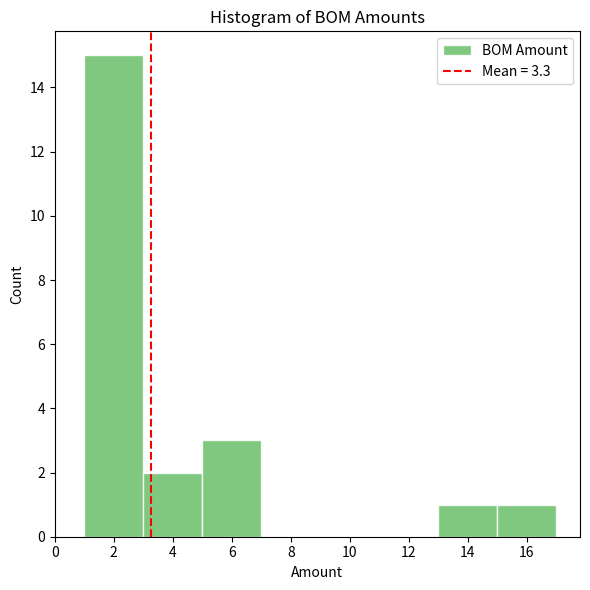

What is the height of the bar covering 1 to 3 on the x-axis? The values are not printed on the chart, so give them approximately, as read against the axis.

15